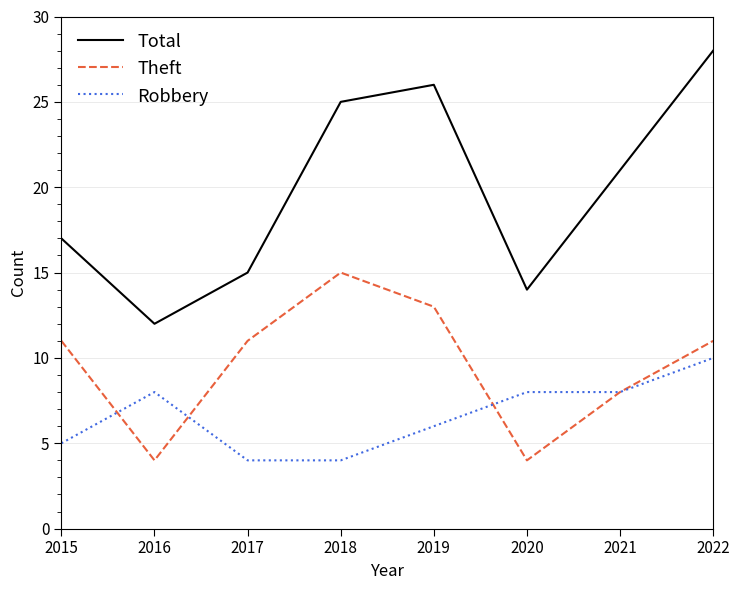

At how many categories does at least one series exceed 16?

5